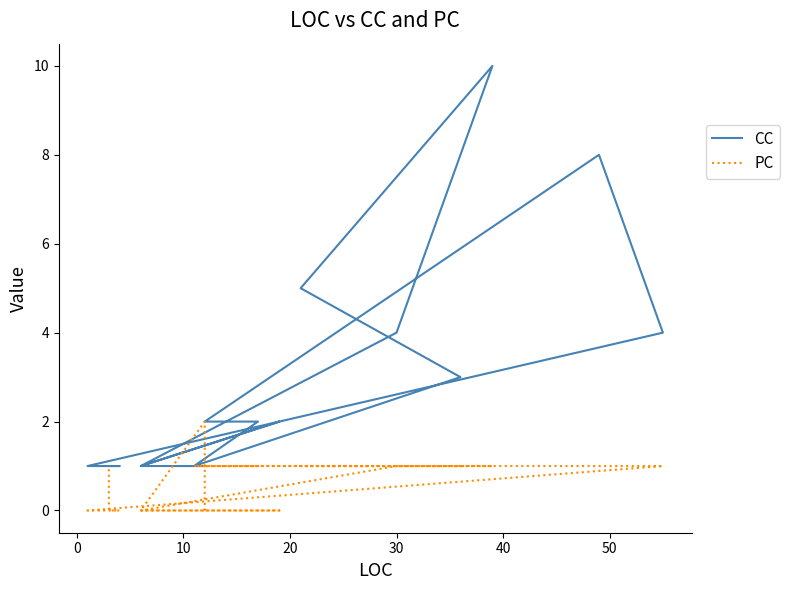

What are all the series names shown in the legend?

CC, PC